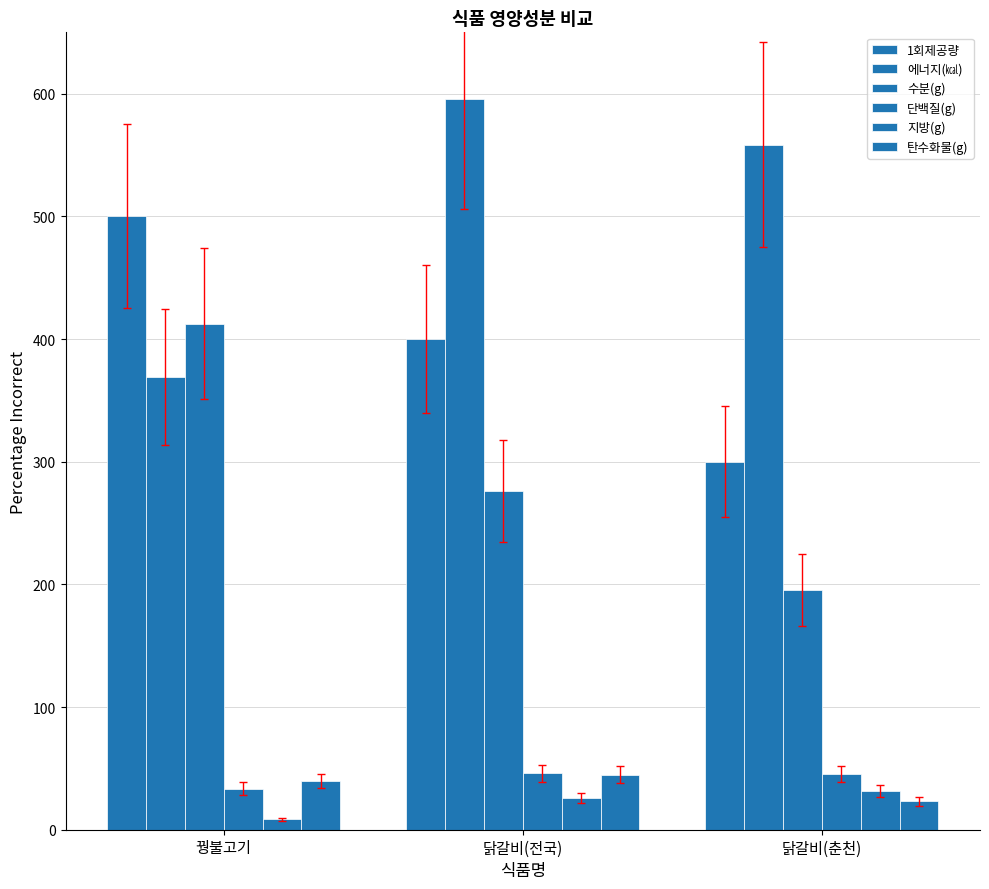

What is the total value across all series at 닭갈비(전국)?

1388.6